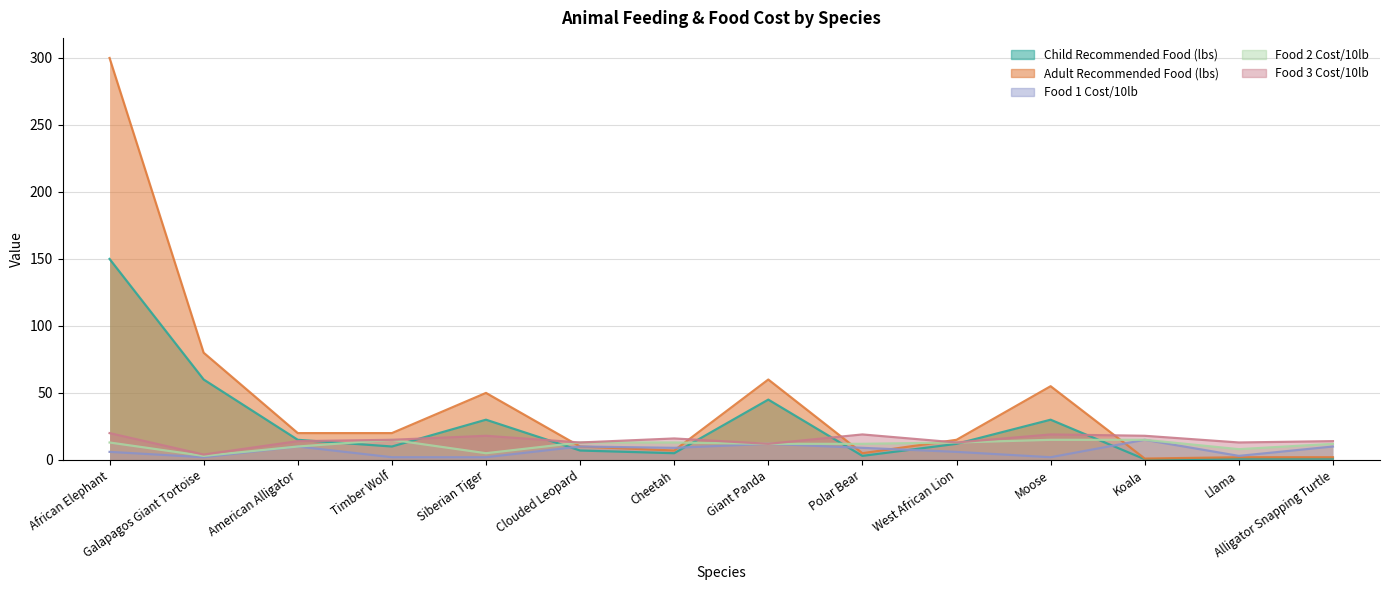

Is the value of Food 3 Cost/10lb at Clouded Leopard greater than the value of Adult Recommended Food (lbs) at Llama?

Yes